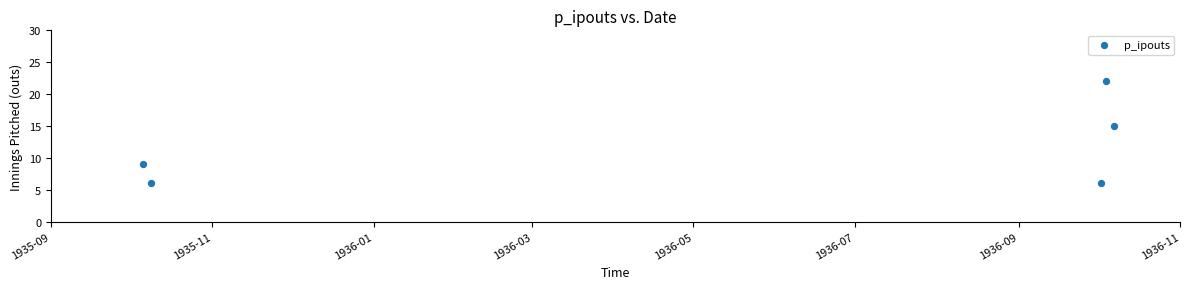

What Y value in the scatter plot is closest to 14?

15